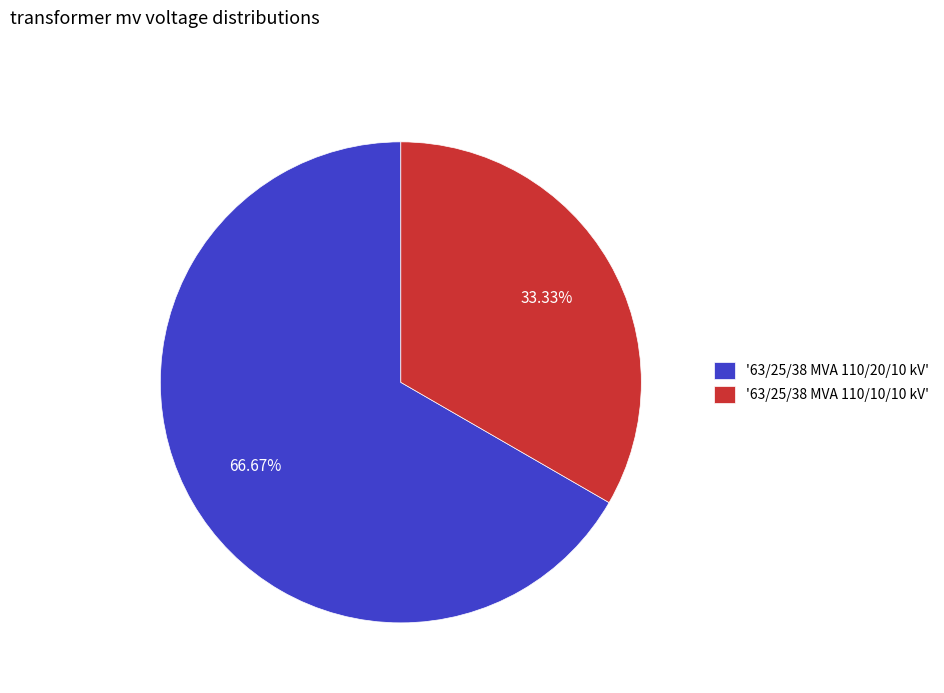

Do '63/25/38 MVA 110/20/10 kV' and '63/25/38 MVA 110/10/10 kV' together represent more than half of the pie?

Yes